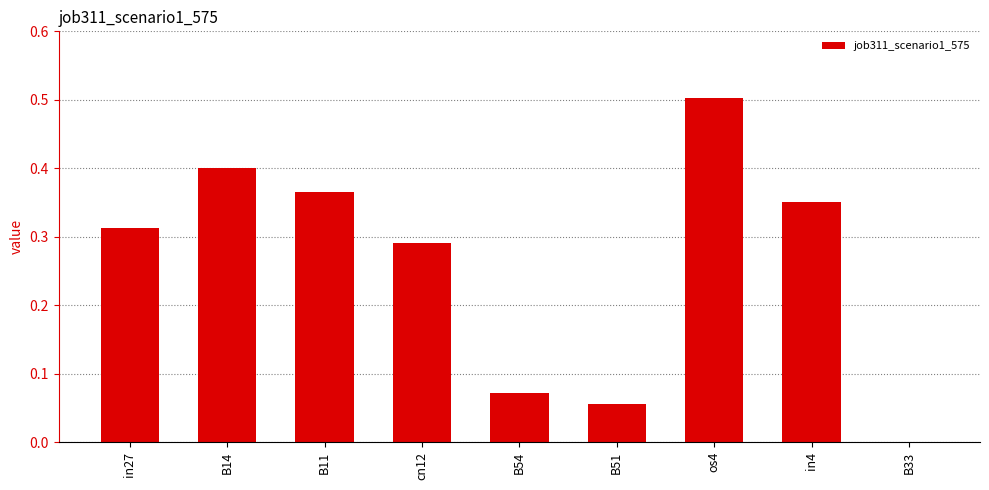

Which has a higher value, in27 or B33?

in27